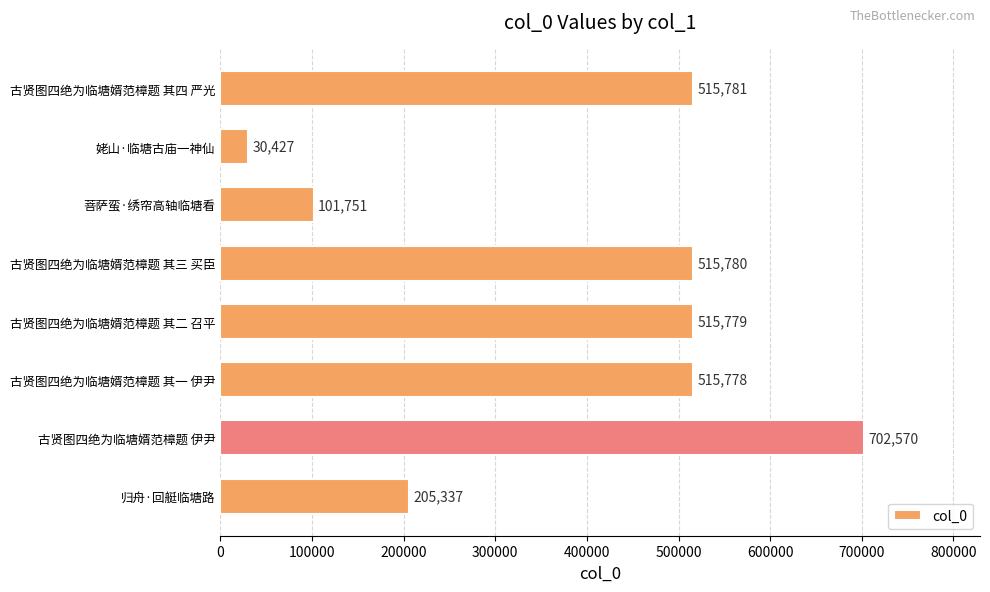

Which label corresponds to the smallest value in the chart?

姥山·临塘古庙一神仙